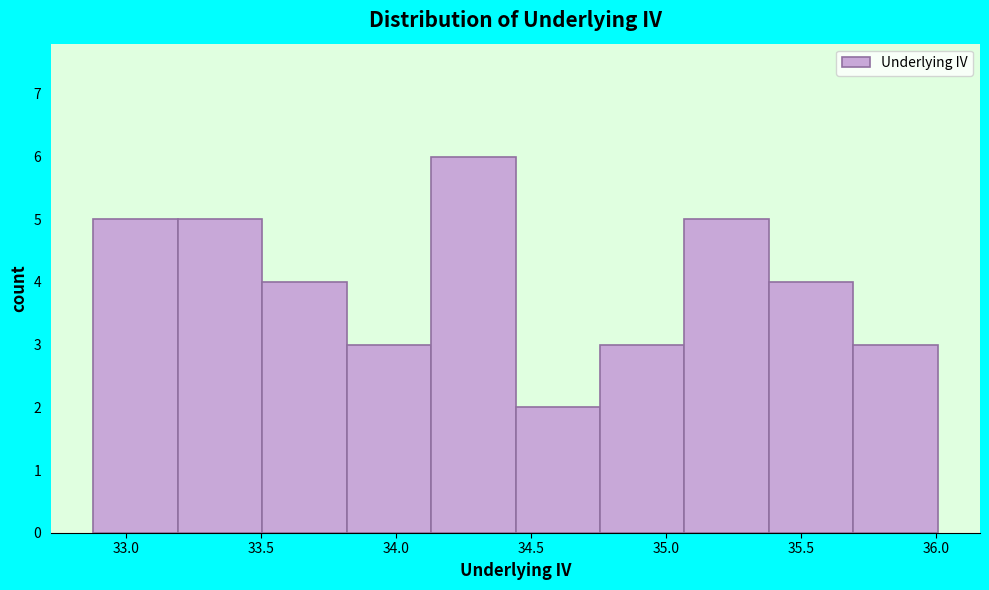

Reading left to right, list every bar in this chart as the range it spans on the x-axis followed by its height. Neither the bar edges nor the heights are printed on the chart, so give them approximately, as read against the axes.

32.90 to 33.20: 5
33.20 to 33.50: 5
33.50 to 33.80: 4
33.80 to 34.15: 3
34.15 to 34.45: 6
34.45 to 34.75: 2
34.75 to 35.05: 3
35.05 to 35.40: 5
35.40 to 35.70: 4
35.70 to 36.00: 3